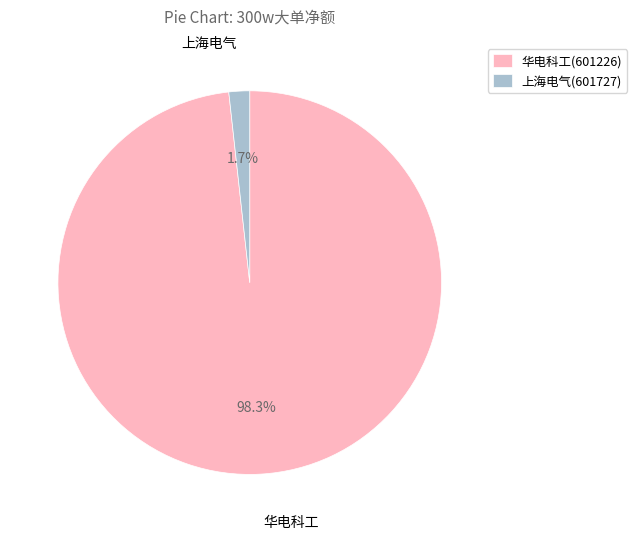

To the nearest percent, what is the difference between the largest and smallest slice percentages?

97%